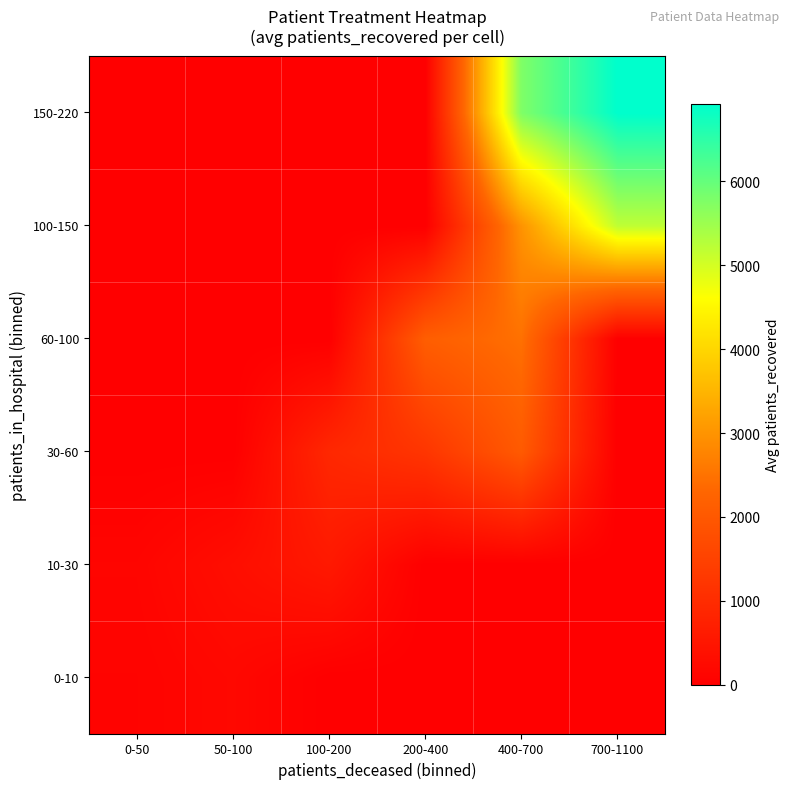

What is the maximum value shown in the chart?

6914.5